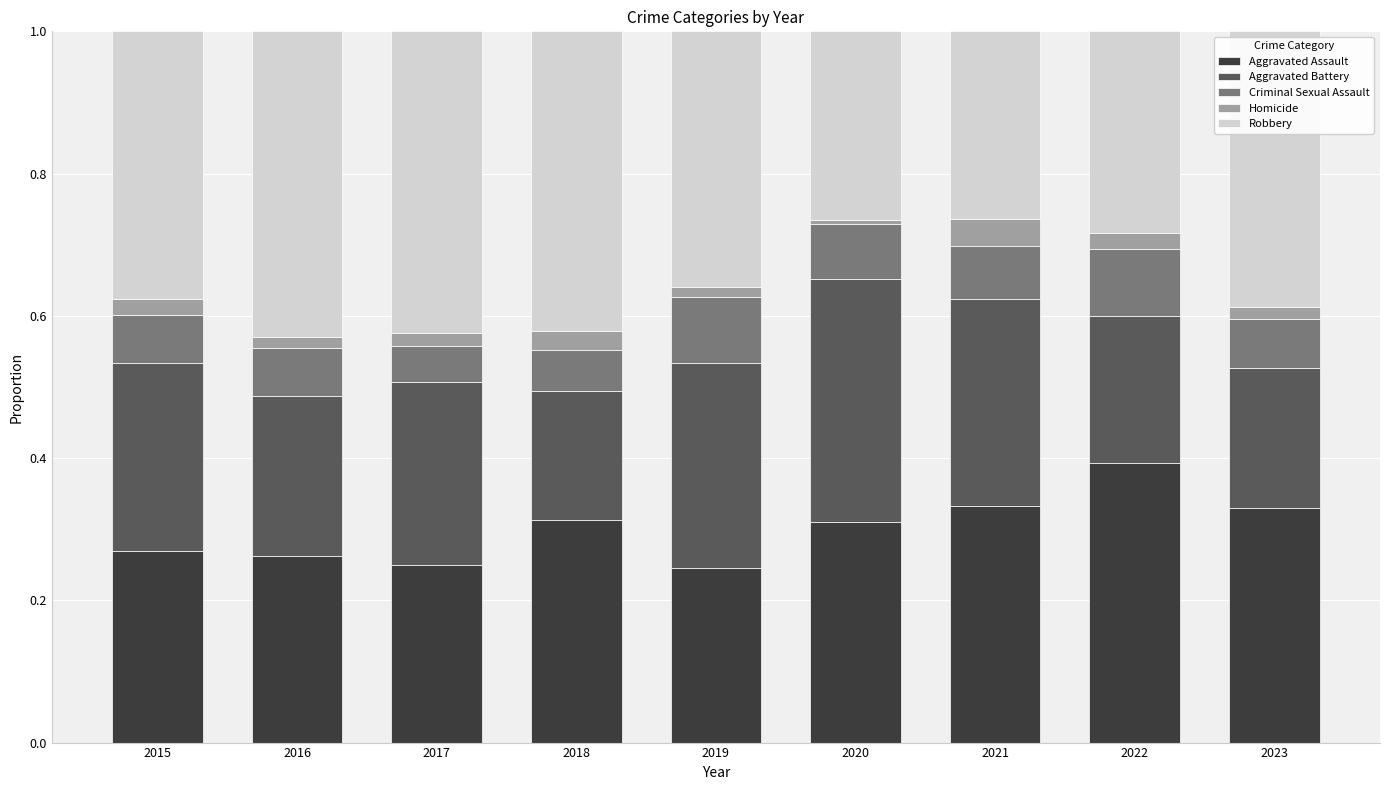

The value of Aggravated Assault at 2021 is 0.2. True or false?

False